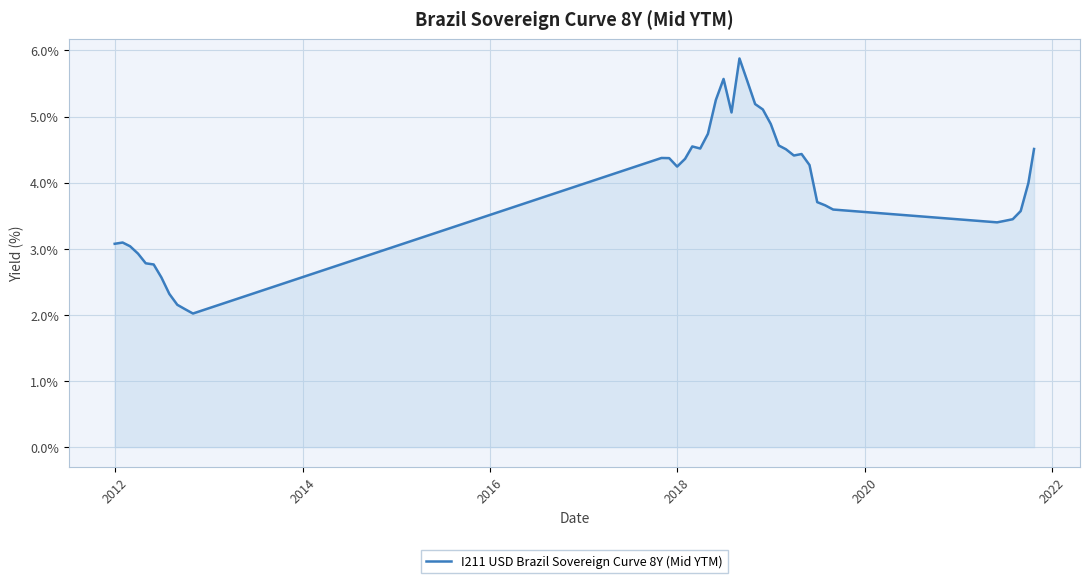

How many categories are shown in the chart?

40